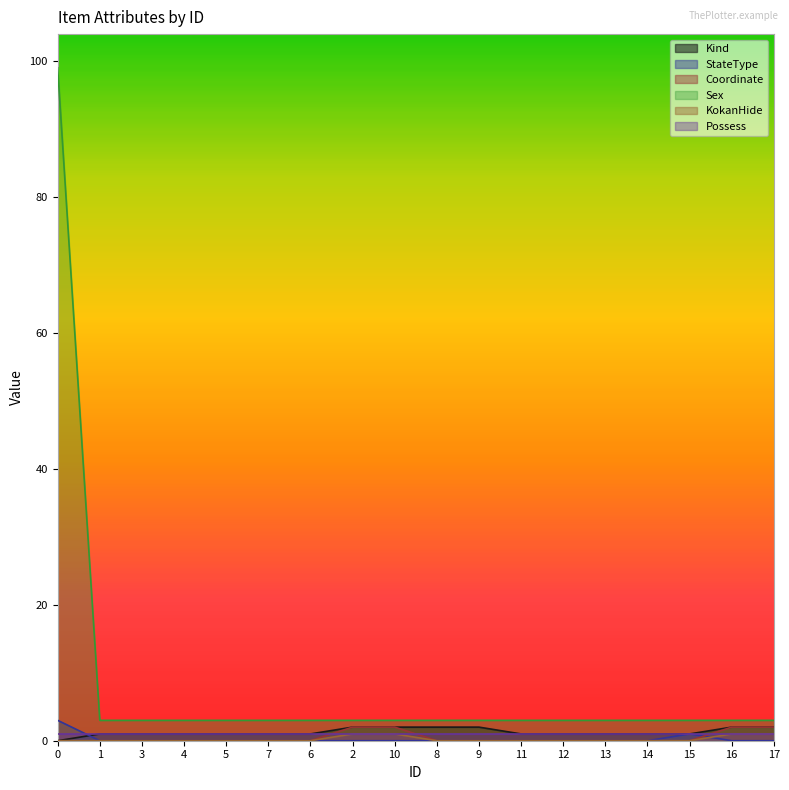

True or false: Kind and Sex intersect in this chart.

False